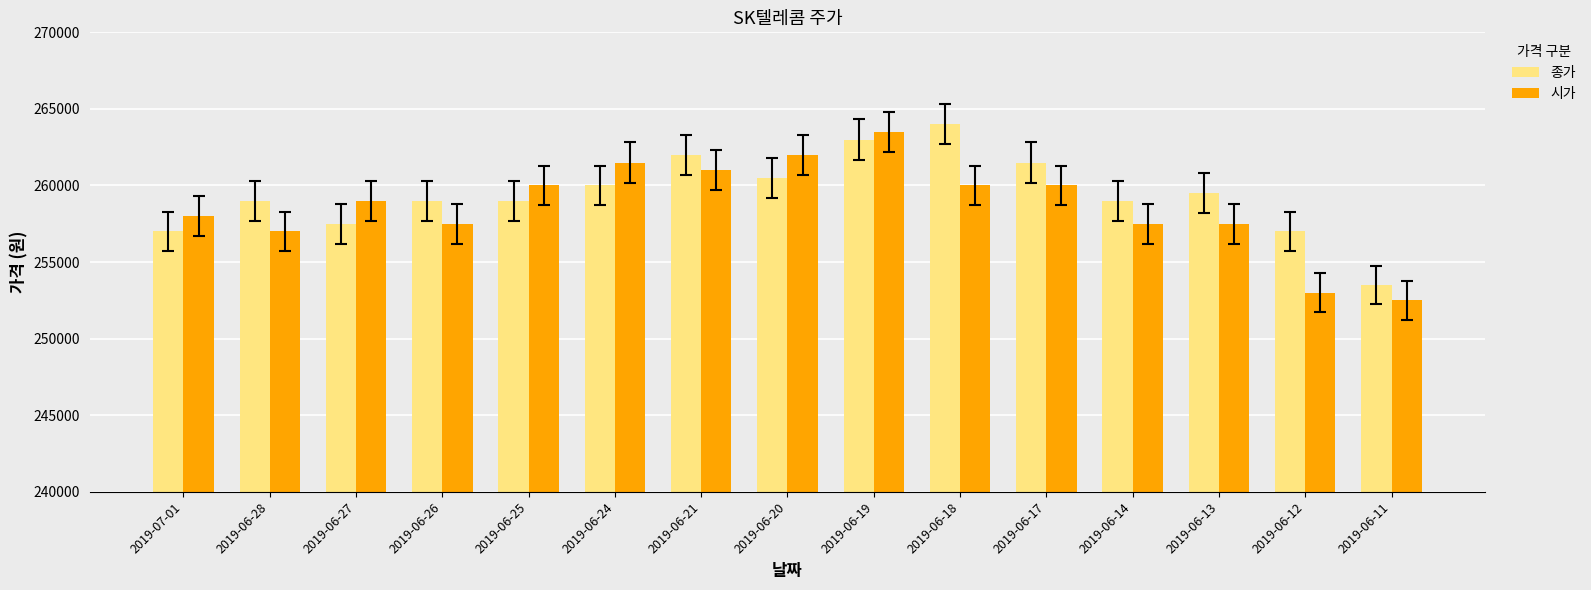

Rank the series by their average value, from highest to lowest.

종가, 시가